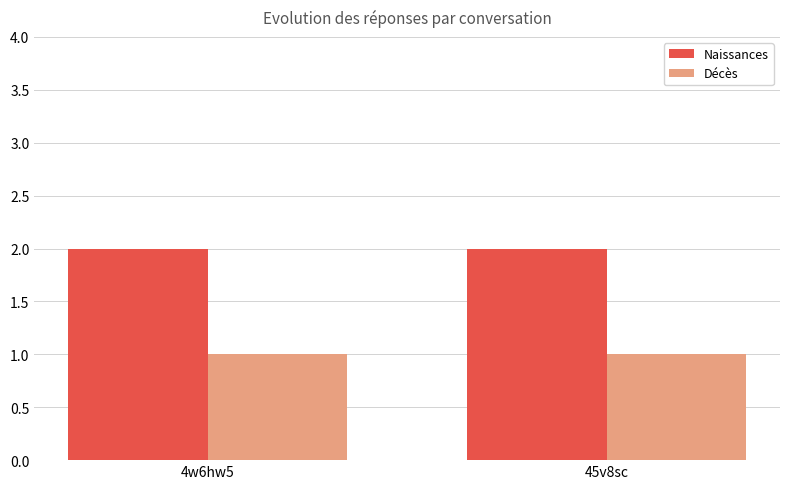

At 4w6hw5, list the series in order from smallest to largest.

Décès, Naissances